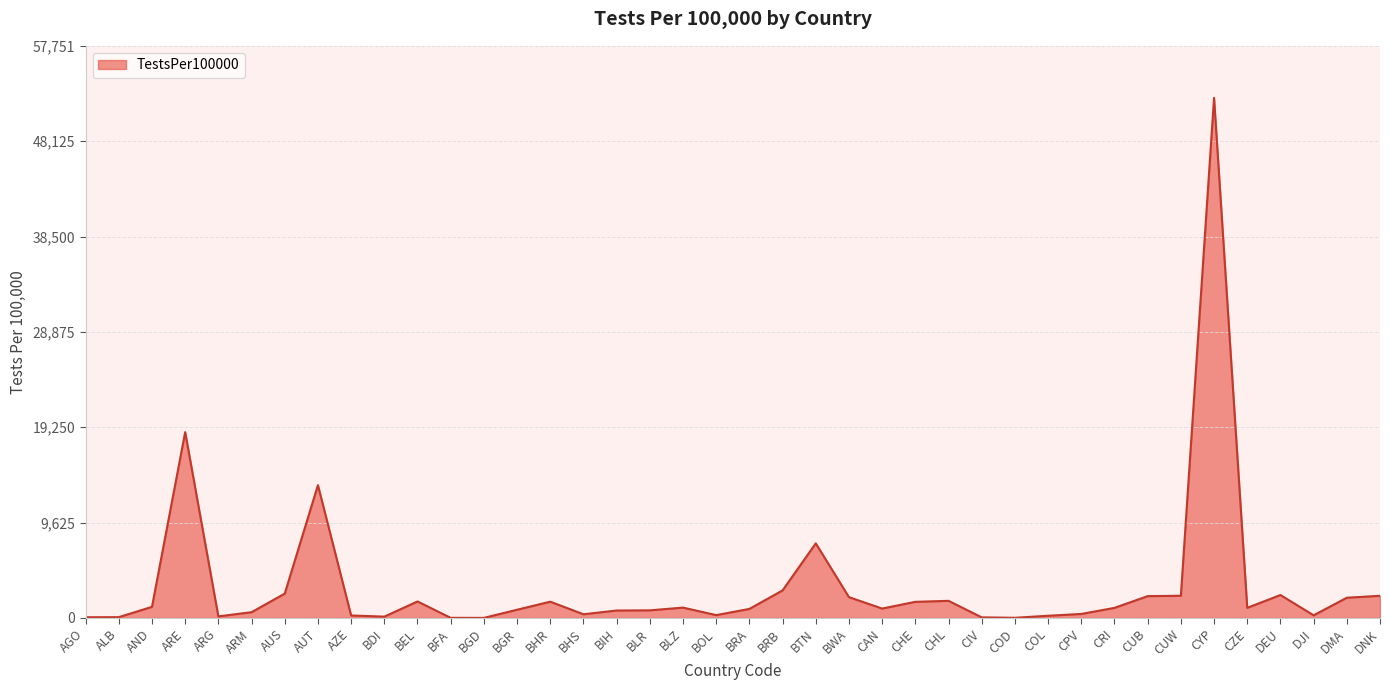

The value at ARE is 18758.8. True or false?

True